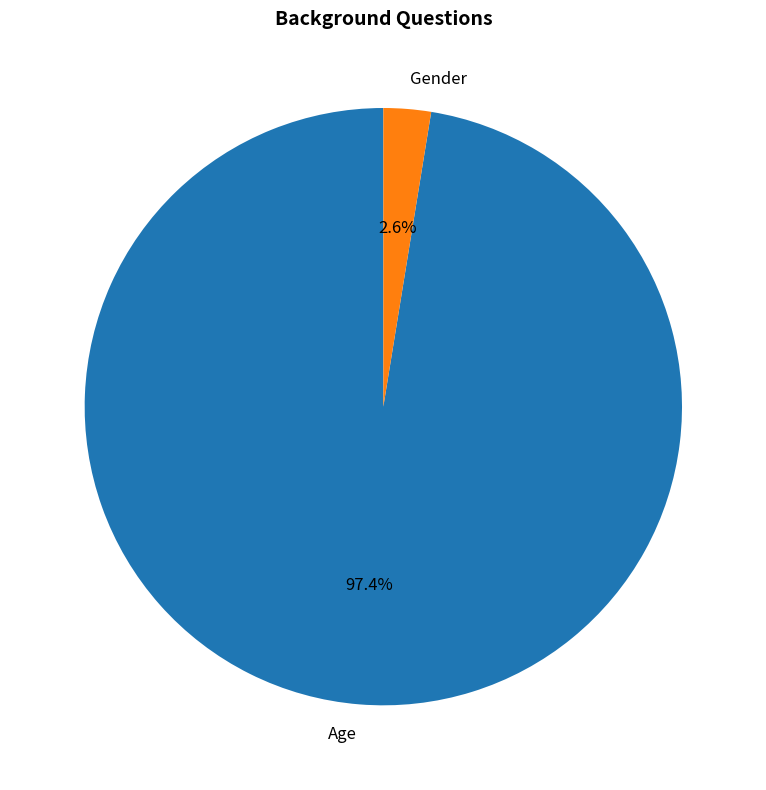

Which slice is the largest?

Age